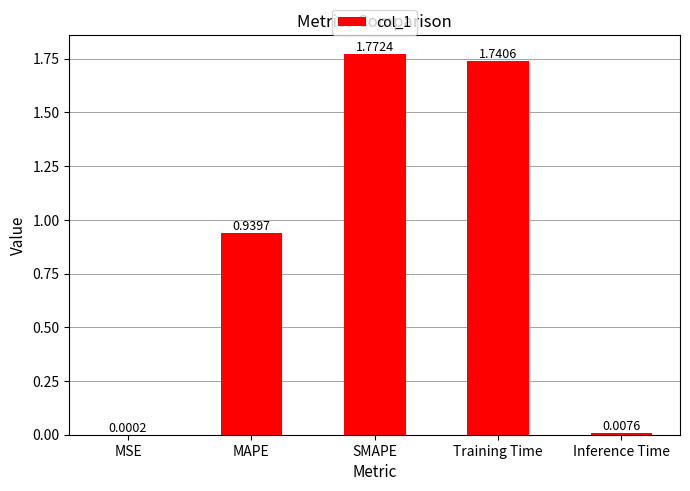

What is the sum of all values?

4.5